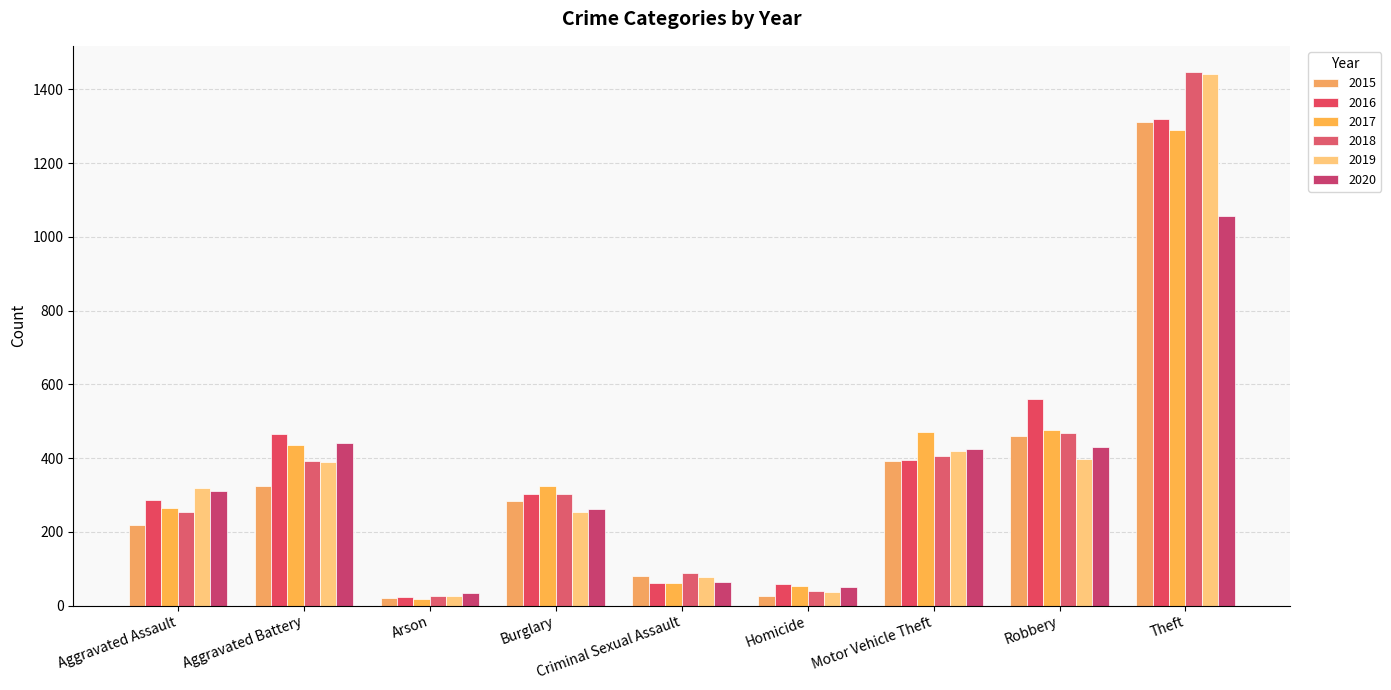

Reading left to right, extract all data points from this chart.

2015: Aggravated Assault=219	Aggravated Battery=323	Arson=21	Burglary=283	Criminal Sexual Assault=80	Homicide=27	Motor Vehicle Theft=391	Robbery=461	Theft=1313
2016: Aggravated Assault=286	Aggravated Battery=464	Arson=24	Burglary=303	Criminal Sexual Assault=60	Homicide=58	Motor Vehicle Theft=395	Robbery=561	Theft=1319
2017: Aggravated Assault=265	Aggravated Battery=436	Arson=18	Burglary=323	Criminal Sexual Assault=61	Homicide=52	Motor Vehicle Theft=471	Robbery=476	Theft=1291
2018: Aggravated Assault=255	Aggravated Battery=393	Arson=25	Burglary=302	Criminal Sexual Assault=89	Homicide=40	Motor Vehicle Theft=405	Robbery=468	Theft=1446
2019: Aggravated Assault=318	Aggravated Battery=390	Arson=27	Burglary=254	Criminal Sexual Assault=78	Homicide=36	Motor Vehicle Theft=419	Robbery=398	Theft=1443
2020: Aggravated Assault=311	Aggravated Battery=440	Arson=35	Burglary=262	Criminal Sexual Assault=63	Homicide=50	Motor Vehicle Theft=424	Robbery=430	Theft=1058